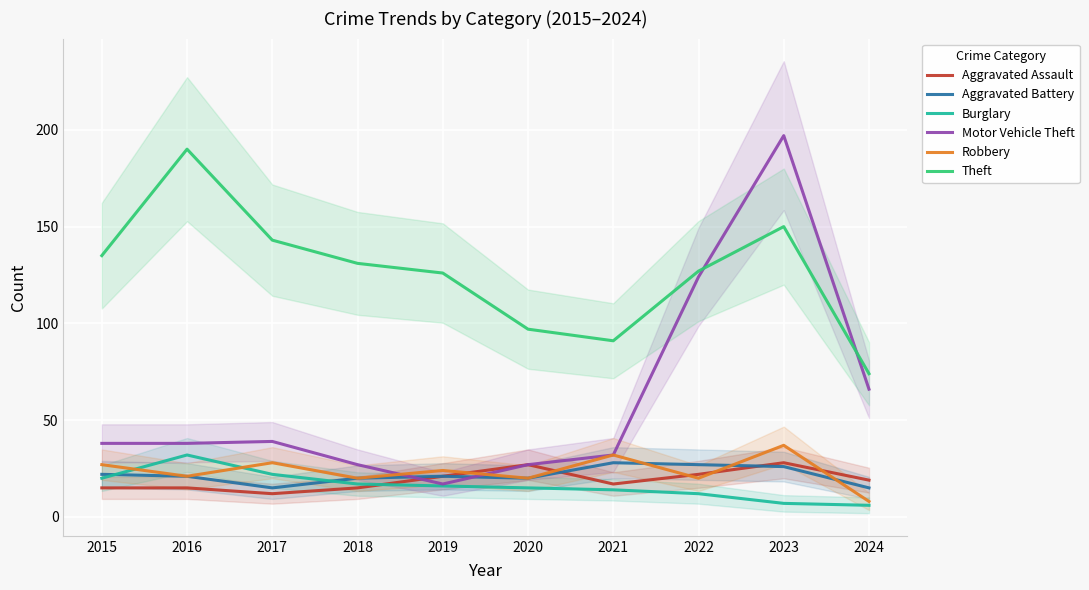

True or false: Burglary and Robbery cross at least once.

True